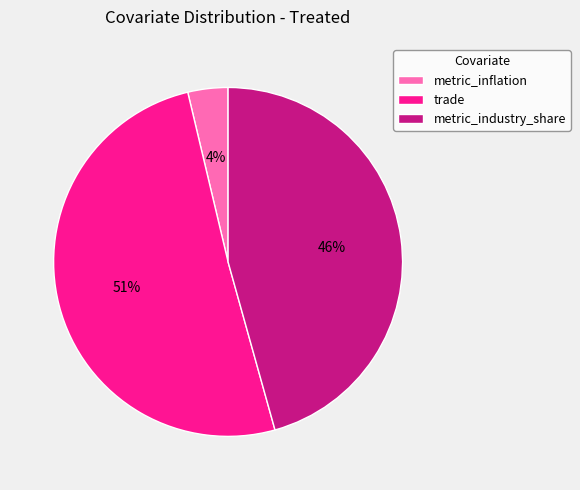

True or false: metric_industry_share accounts for 46% of the total.

True